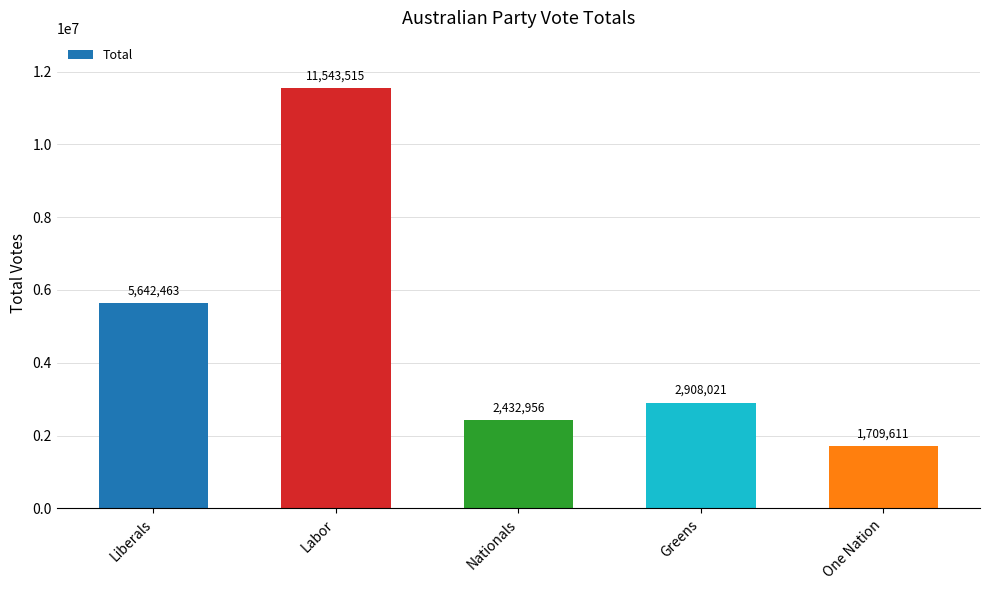

What is the minimum value shown in the chart?

1709611